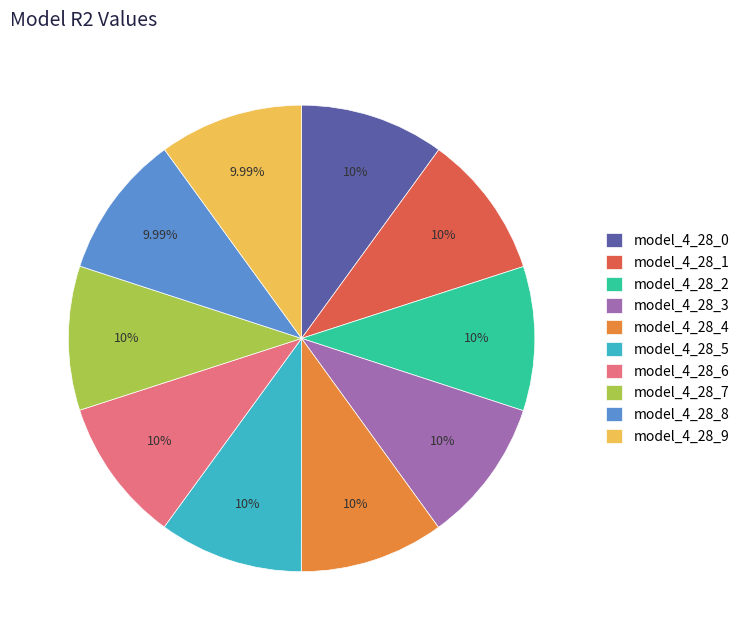

How many segments does this pie chart have?

10